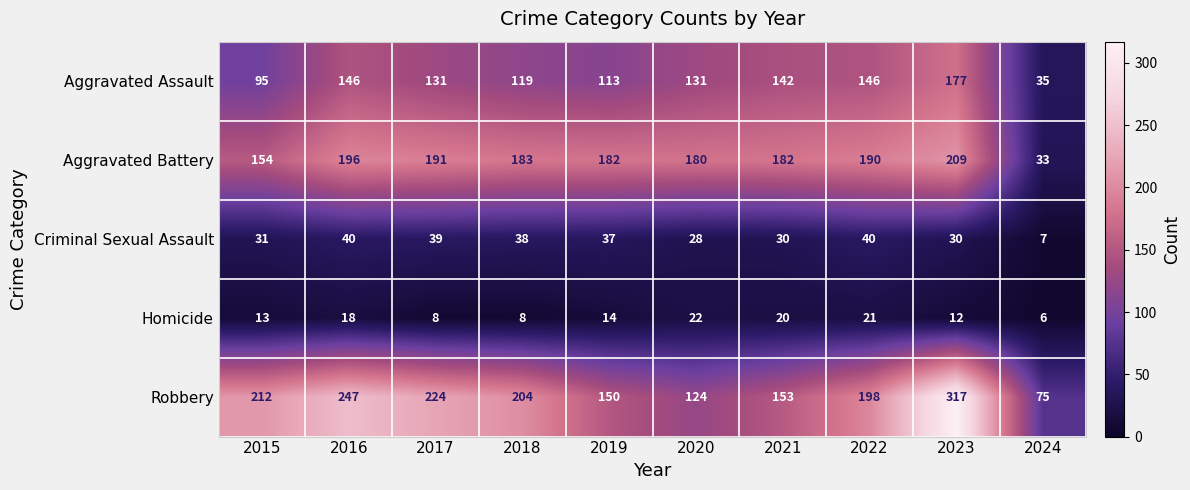

Where is Aggravated Battery nearest to the value 121?

2015